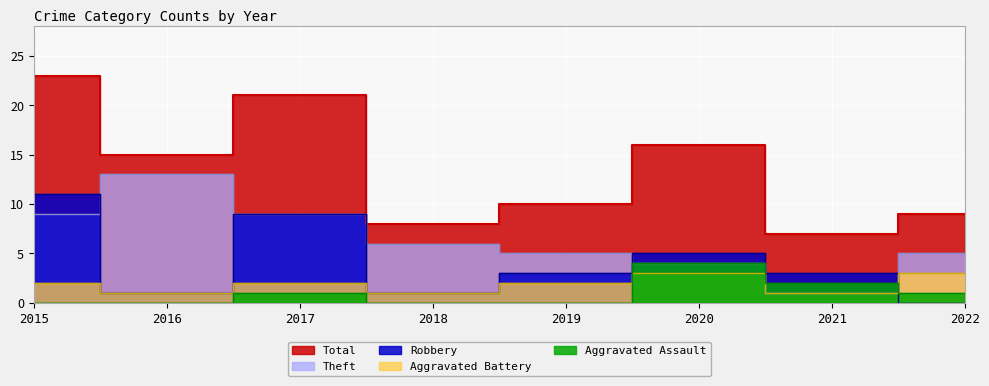

How many Aggravated Assault values are between 0 and 2?

7